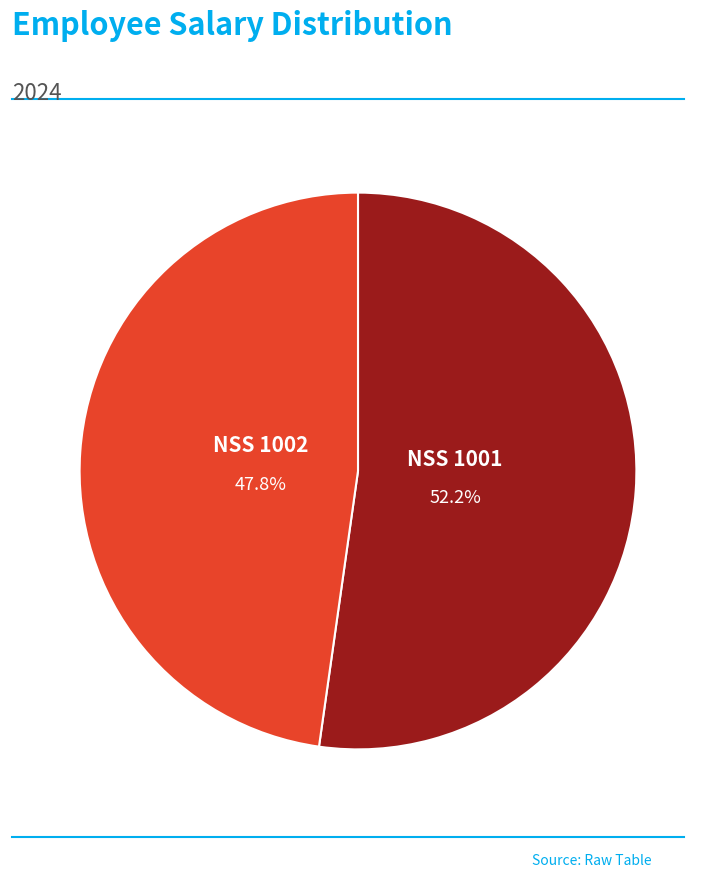

How many slices are in this pie chart?

2